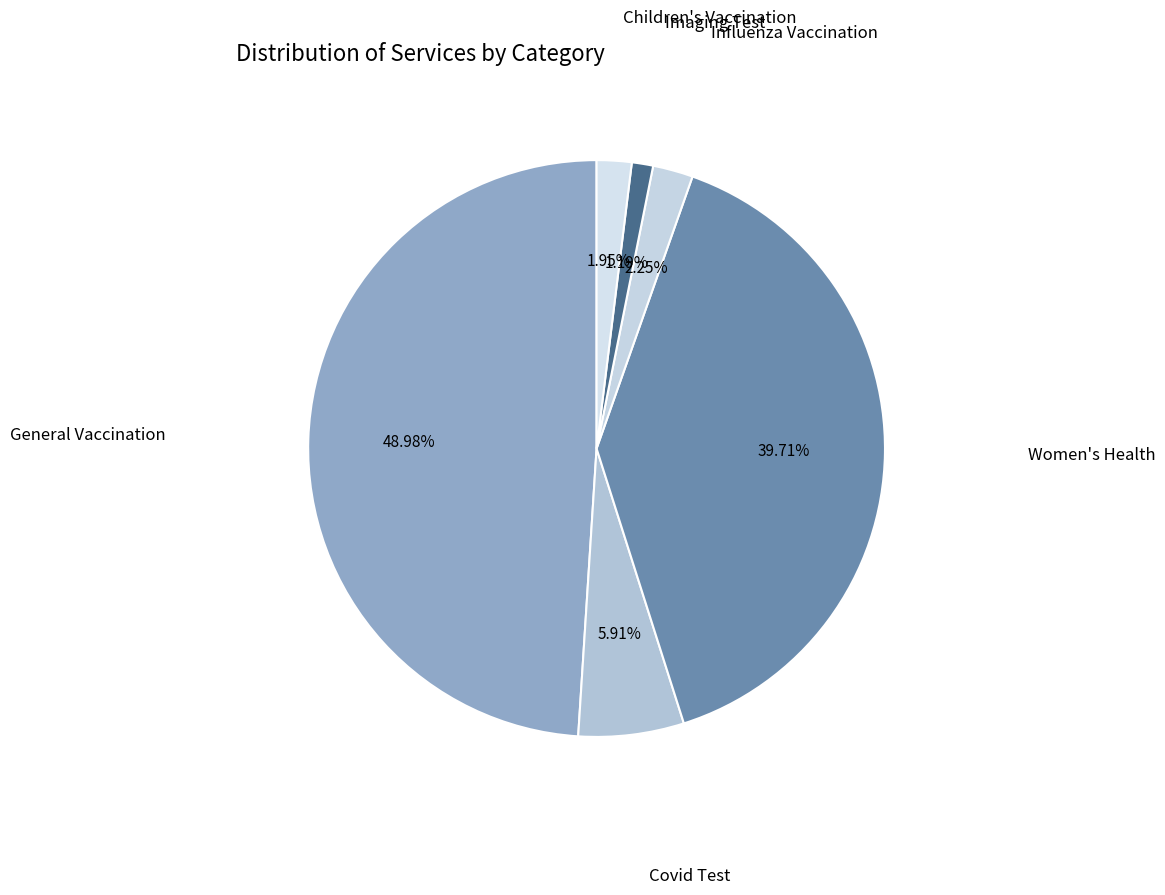

Which category has the biggest portion of the pie?

General Vaccination